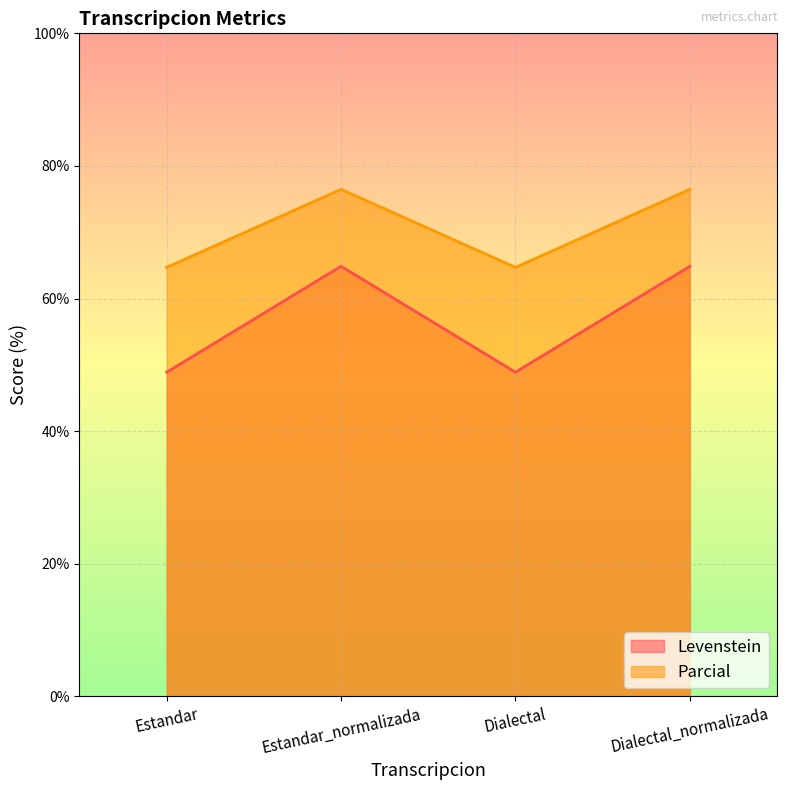

How many lines are shown in the chart?

2